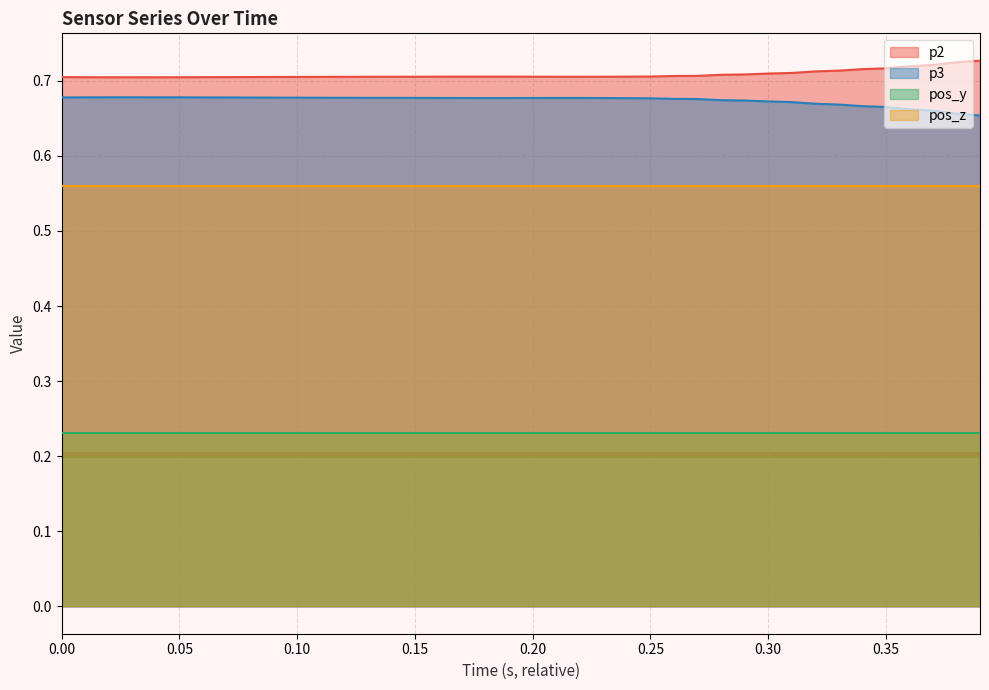

How many lines are shown in the chart?

4